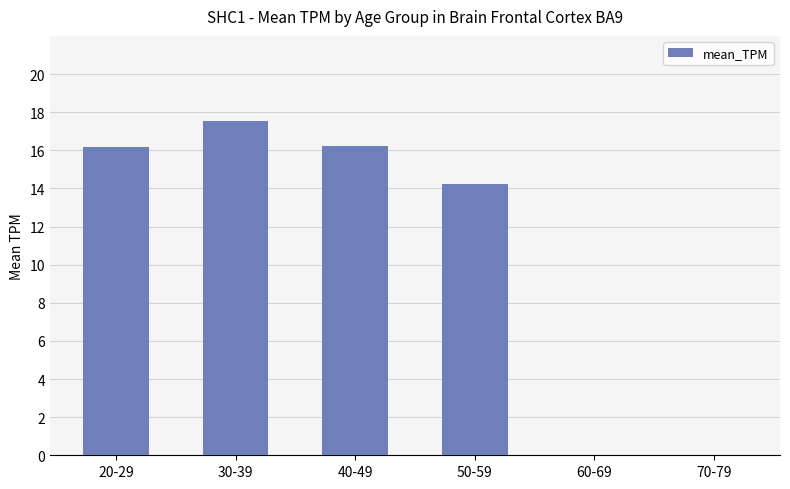

Reading left to right, what are all the values shown in this chart?

16.2	17.5	16.2	14.2	0.0	0.0